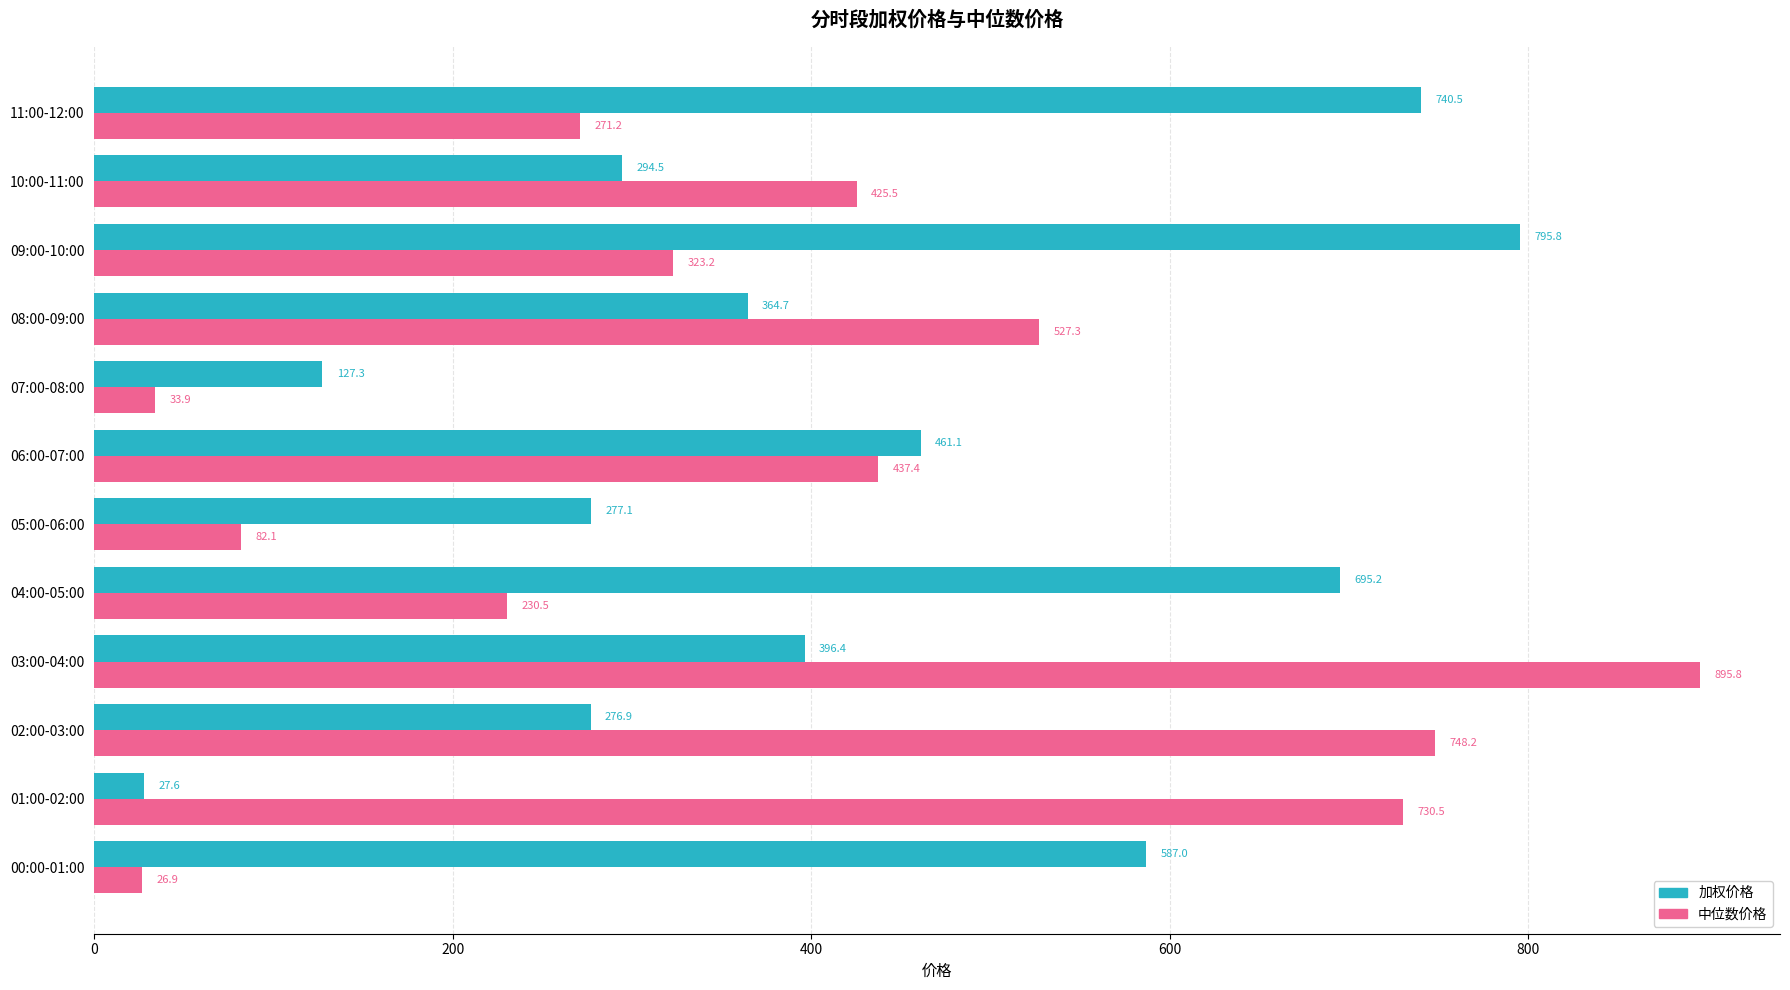

Which series has the largest range (max minus min)?

中位数价格